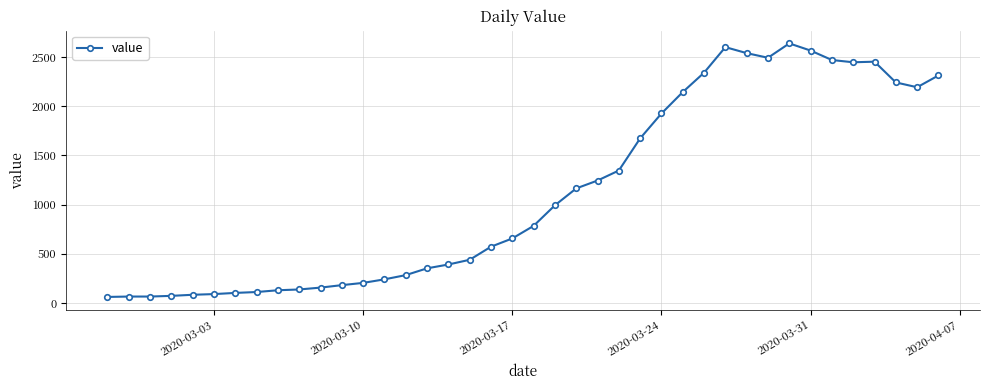

How many lines are shown in the chart?

1